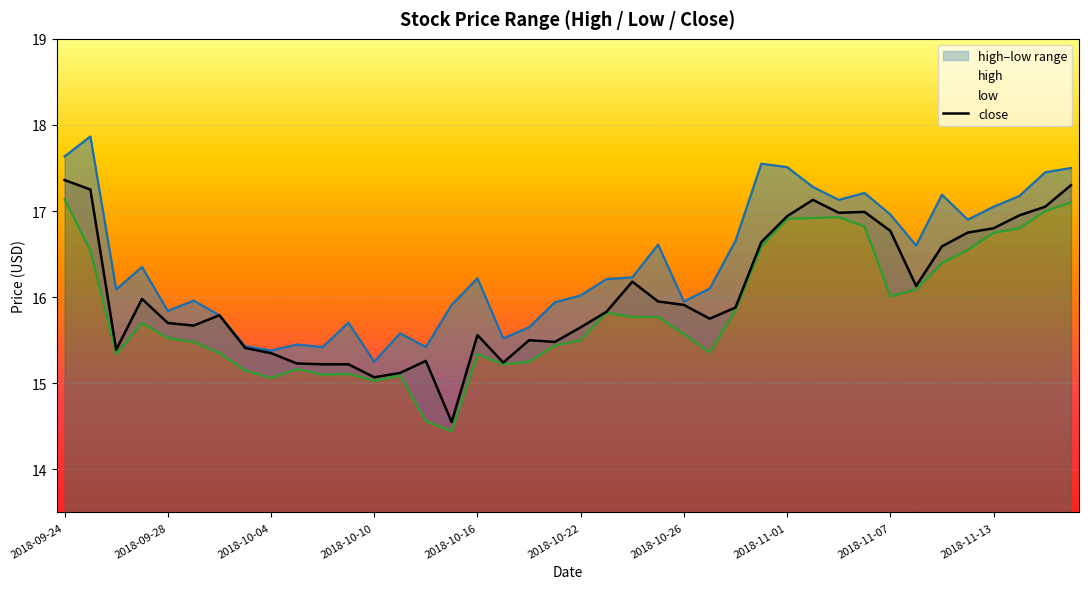

At which category is the sum across all series the highest?

2018-09-24